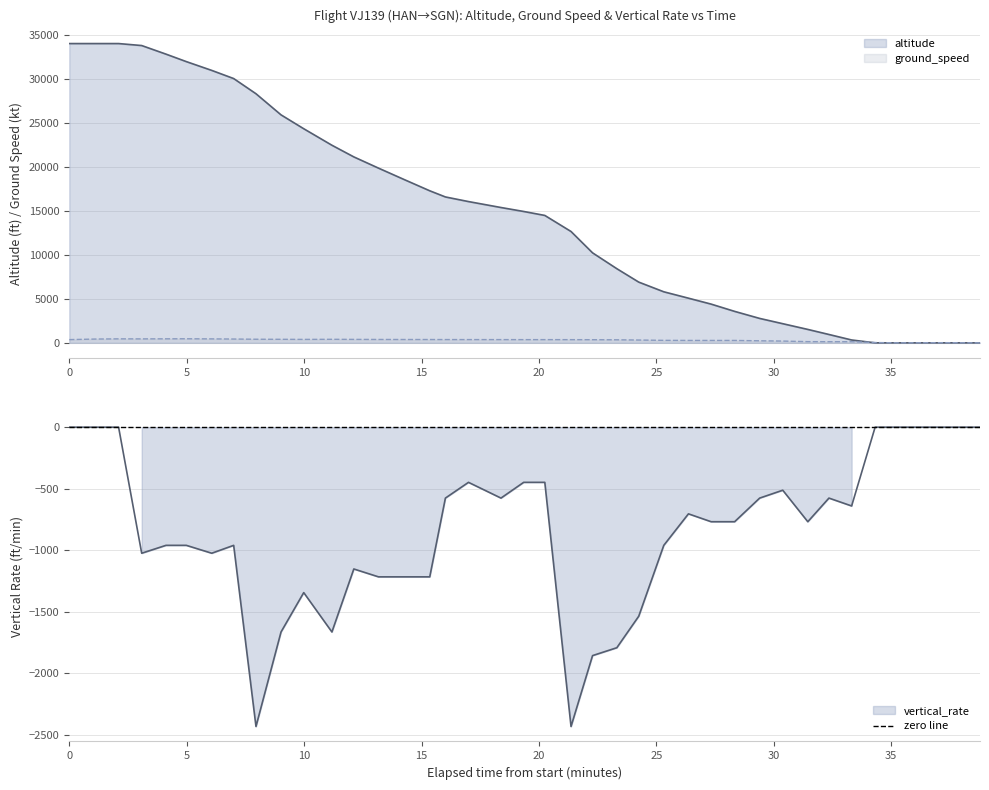

In vertical_rate, how many points are higher than both neighbors (excluding endpoints)?

7